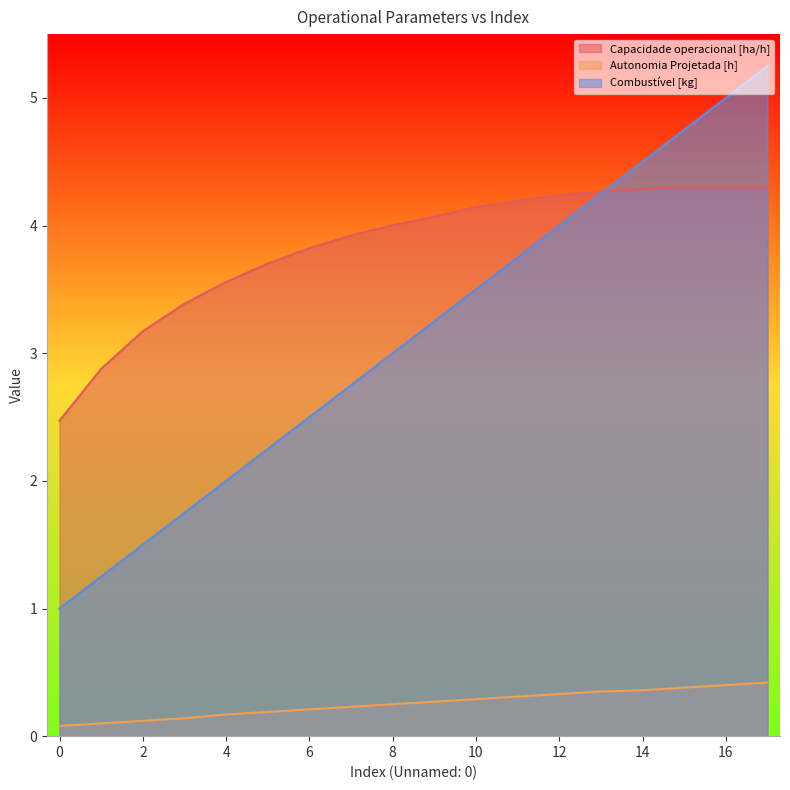

What is the spread (max minus min) of values at 13?

3.9